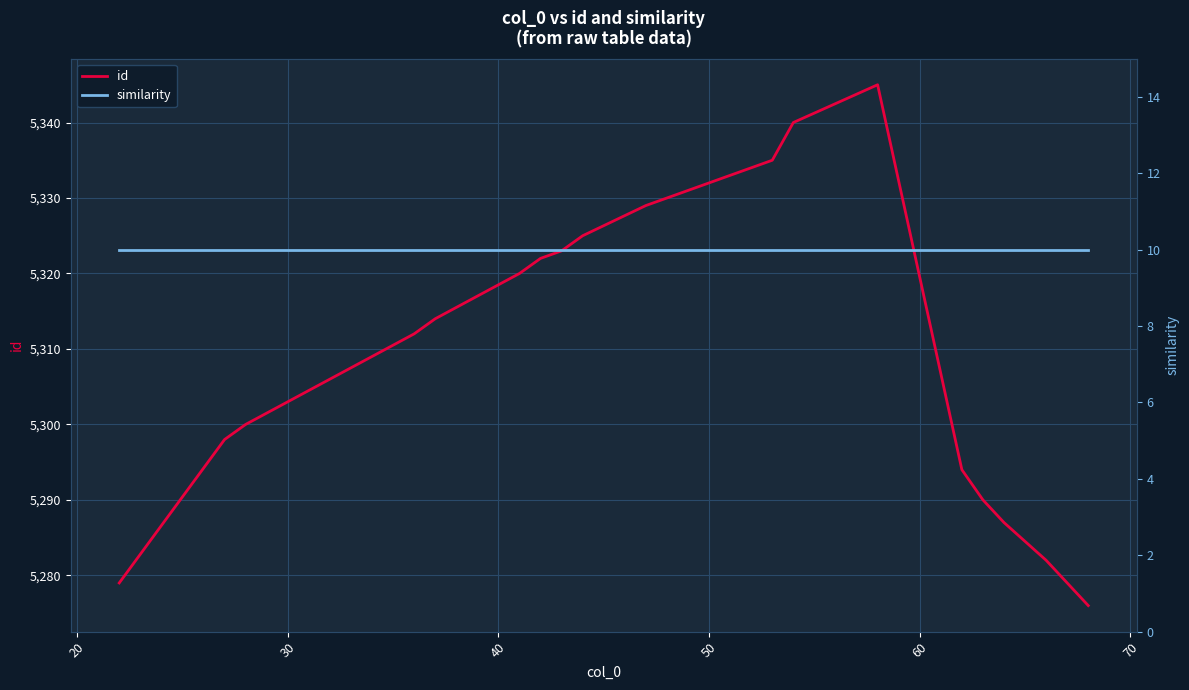

What is the difference between the second highest and second lowest values in the id series?

61